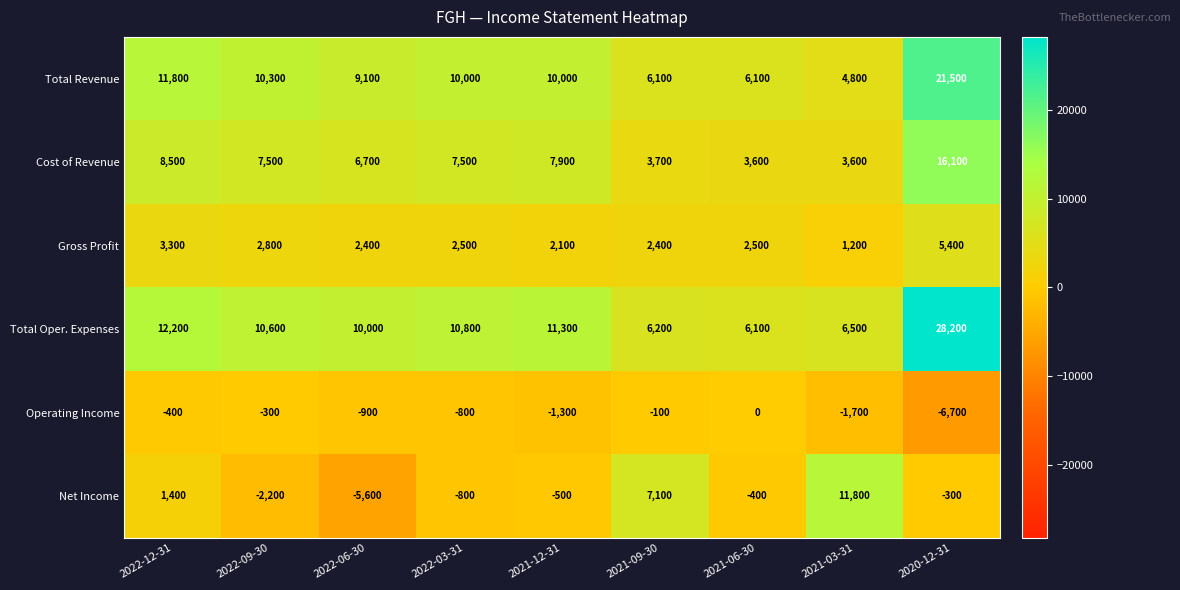

How many data points does each series have?

9